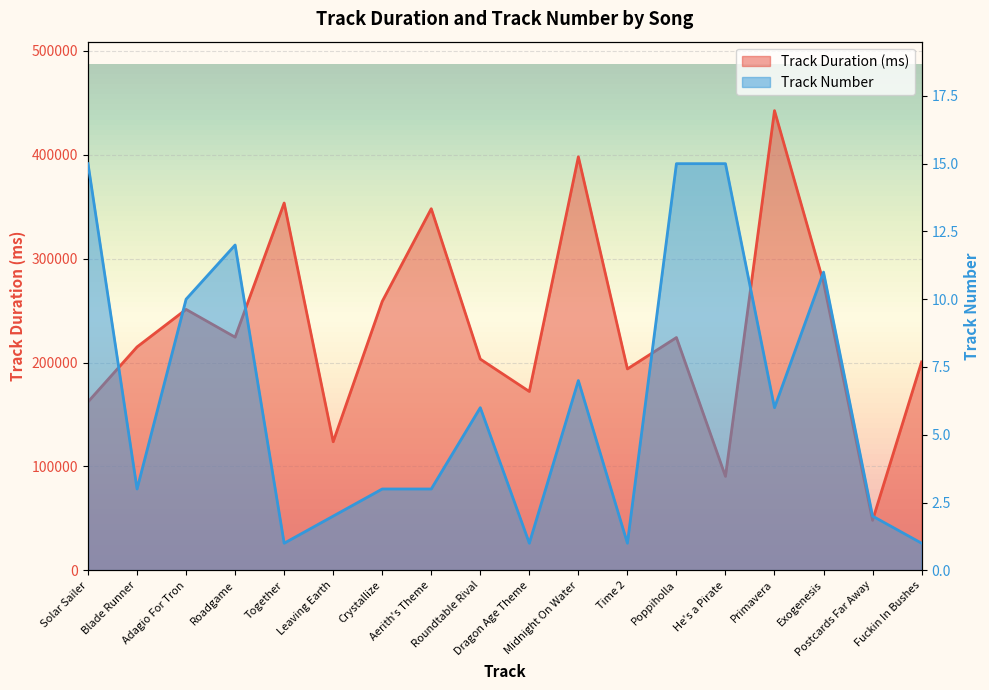

Rank the categories by Track Number value from highest to lowest.

Solar Sailer, Poppiholla, He's a Pirate, Roadgame, Exogenesis, Adagio For Tron, Midnight On Water, Roundtable Rival, Primavera, Blade Runner, Crystallize, Aerith's Theme, Leaving Earth, Postcards Far Away, Together, Dragon Age Theme, Time 2, Fuckin In Bushes